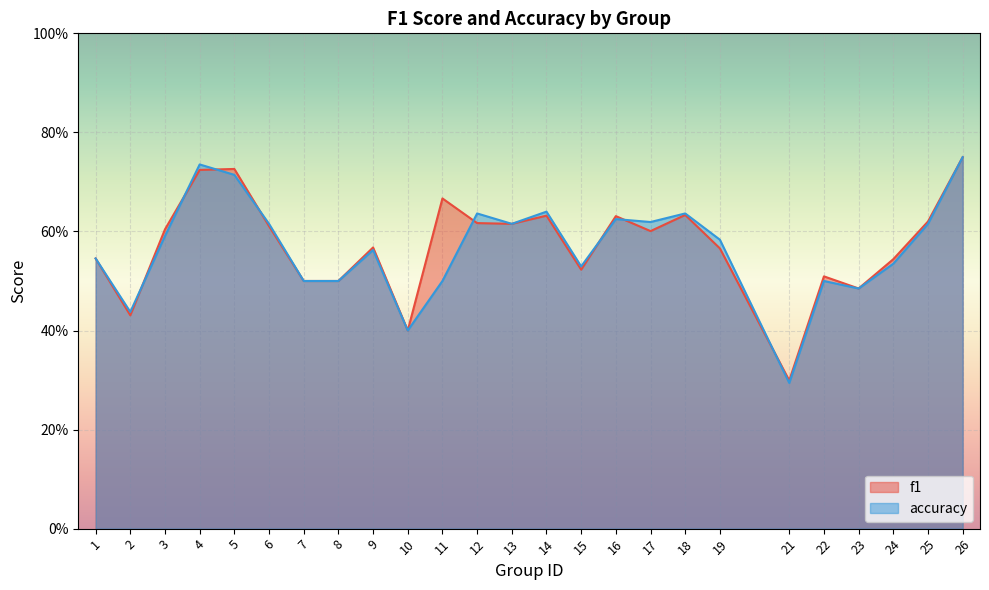

In accuracy, how many points are lower than both neighbors (excluding endpoints)?

7